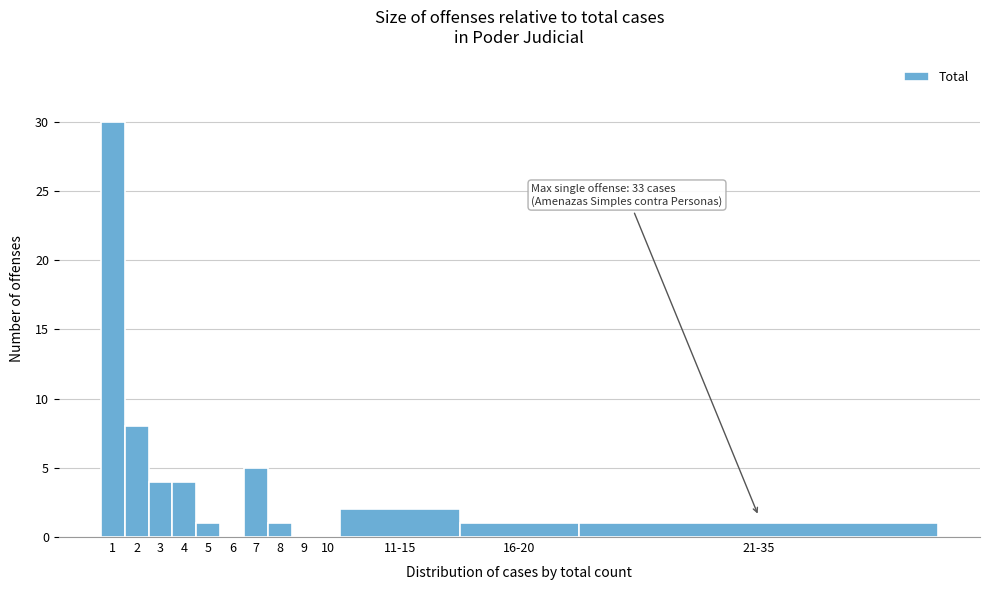

Reading left to right, what are all the values shown in this chart?

1=30	2=8	3=4	4=4	5=1	6=0	7=5	8=1	9=0	10=0	11-15=2	16-20=1	21-35=1